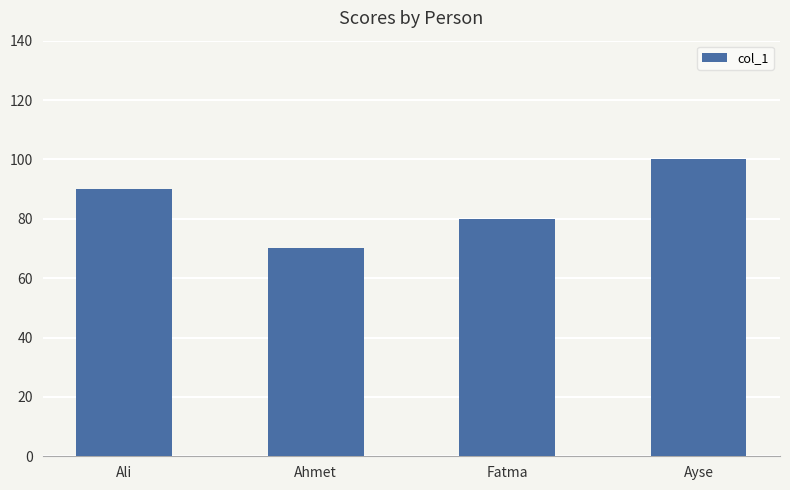

Rank the categories by value from highest to lowest.

Ayse, Ali, Fatma, Ahmet